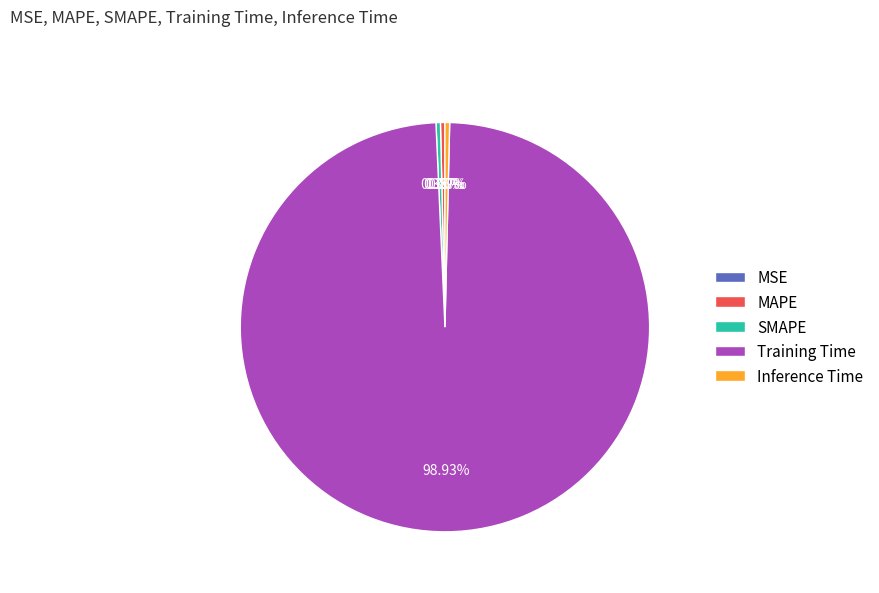

Is the sum of Training Time and Inference Time greater than half?

Yes